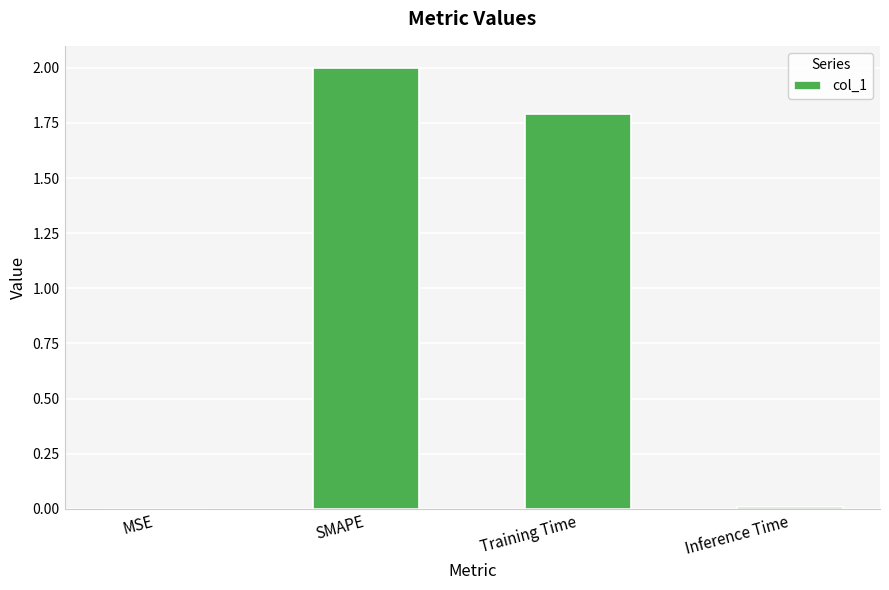

Which label corresponds to the largest value in the chart?

SMAPE